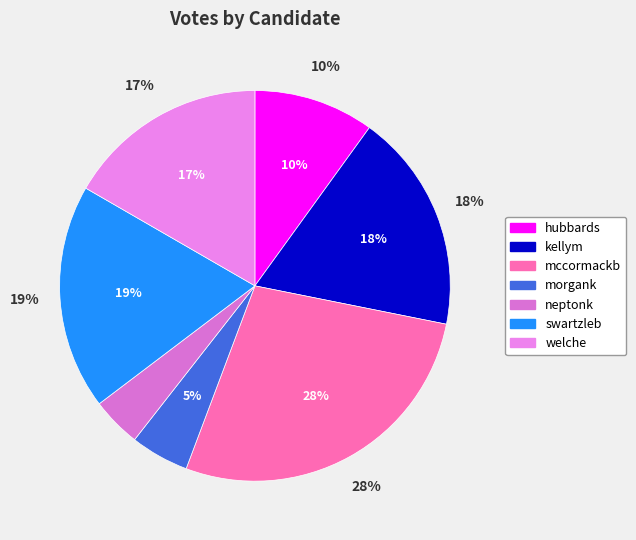

The welche slice represents 17% of the pie. True or false?

True